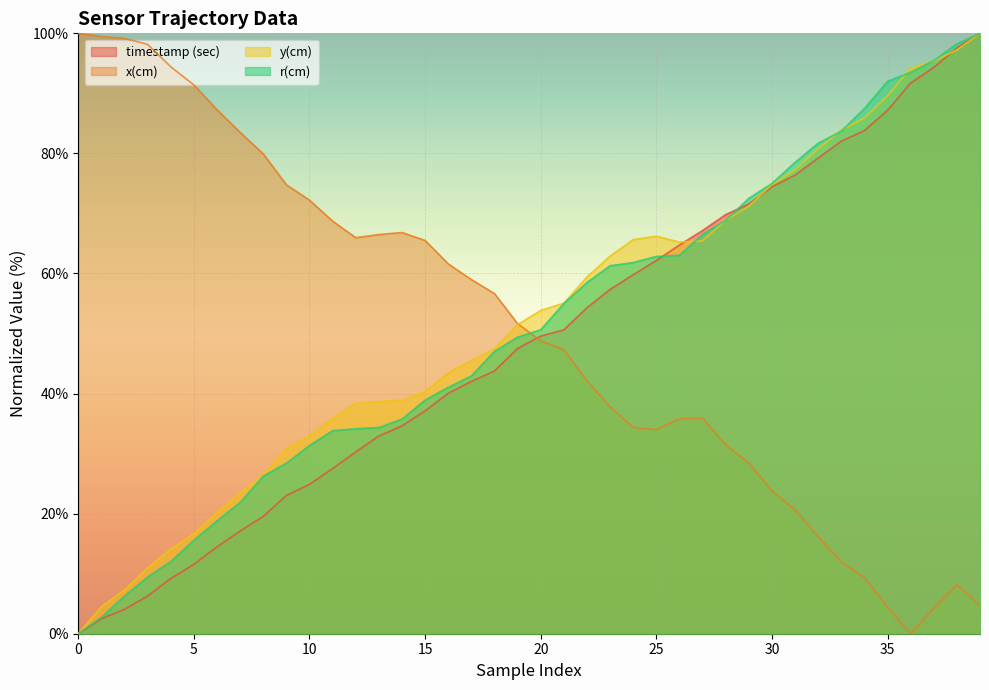

The x(cm) series shows 28.4 at 29. True or false?

True